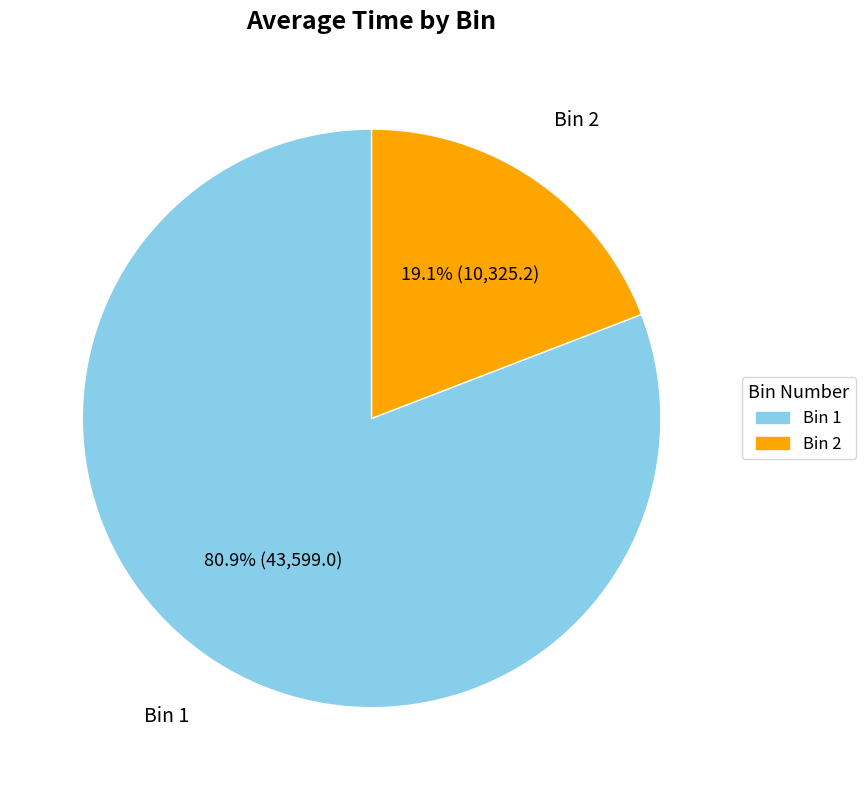

True or false: Bin 2 accounts for 19% of the total.

True